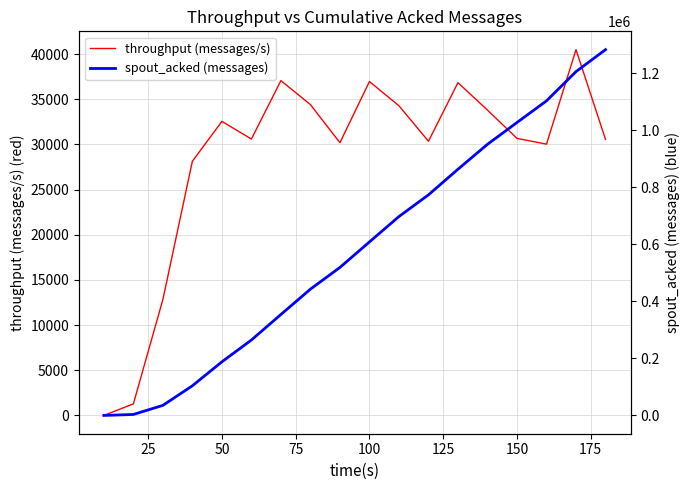

What is the highest value of the throughput (messages/s) series?

40485